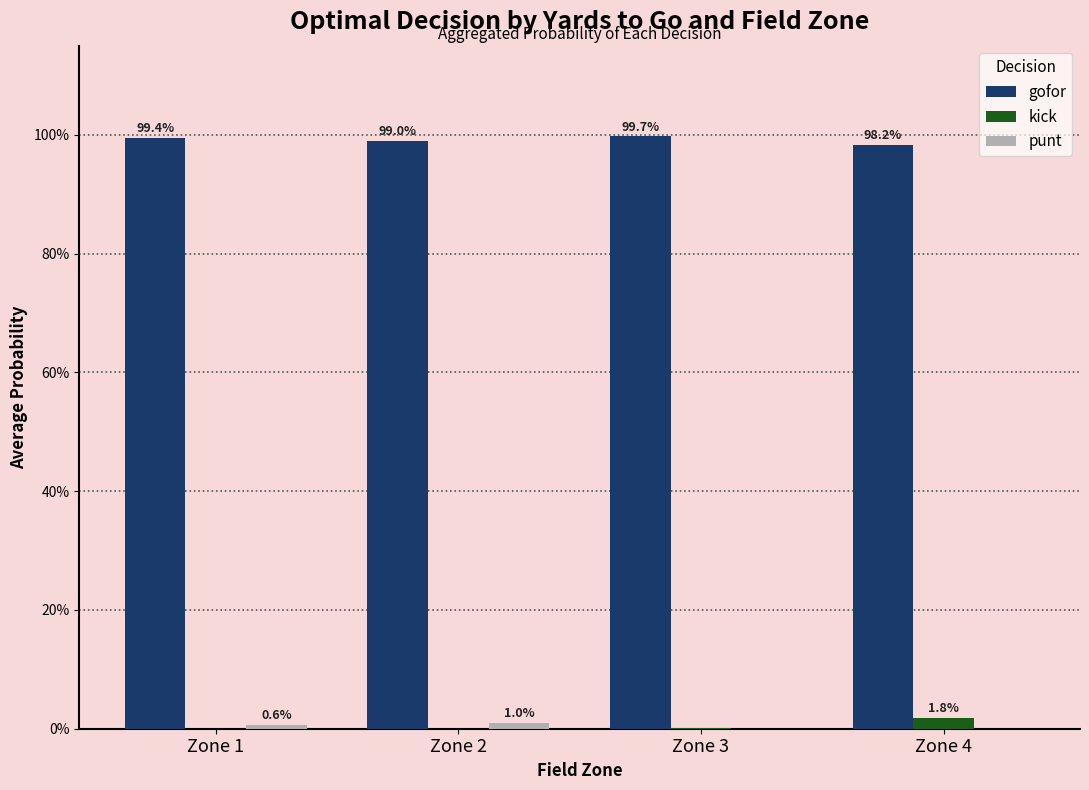

Between Zone 2 and Zone 1, which is larger?

Zone 1